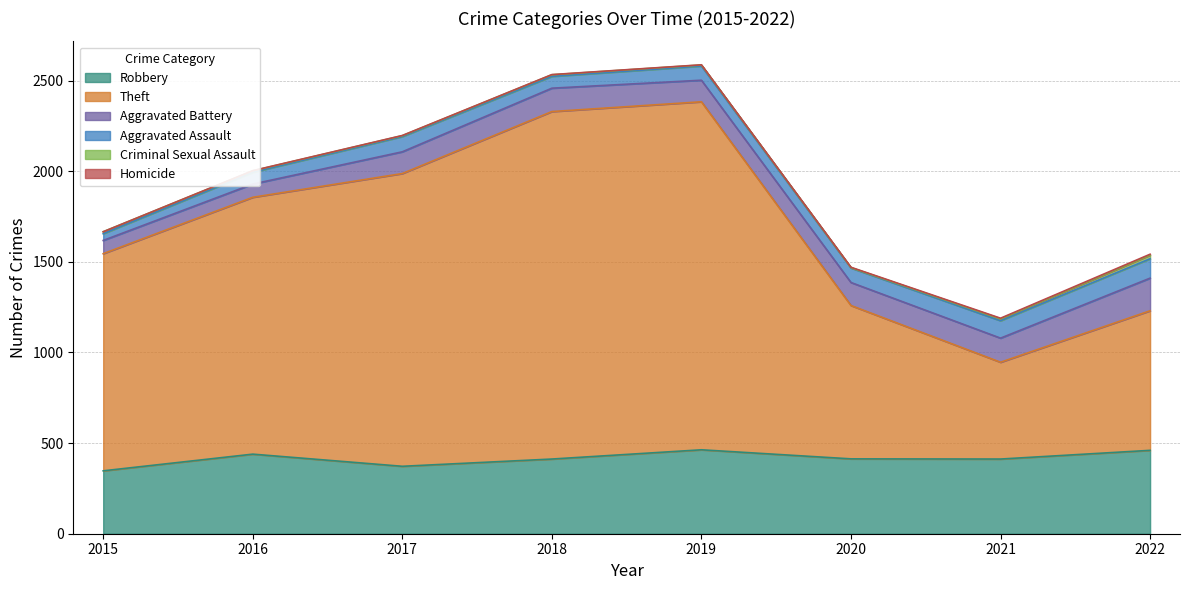

At how many categories does at least one series exceed 1040?

5